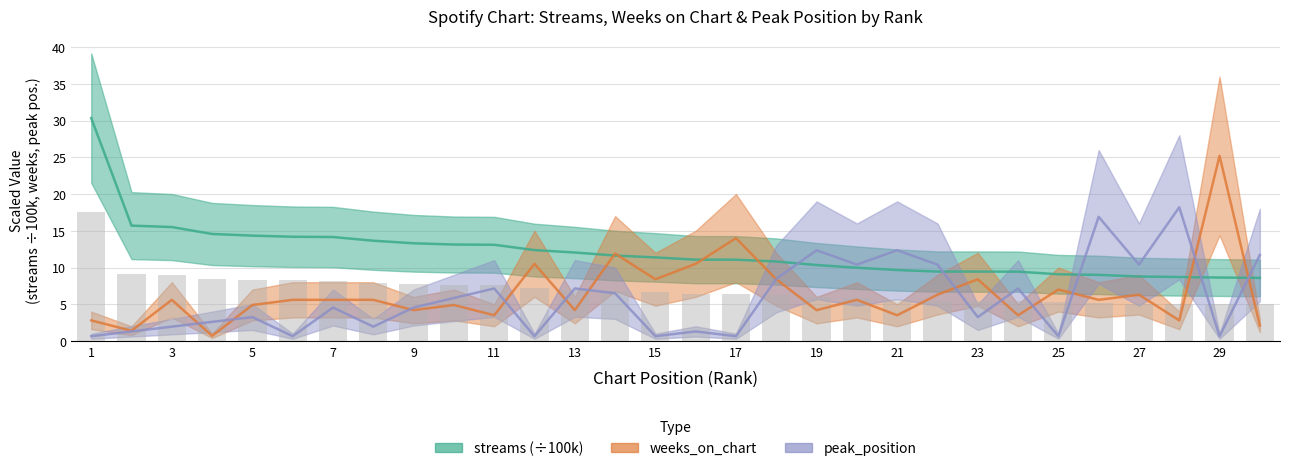

Which category has the highest value in the peak_position series?

28